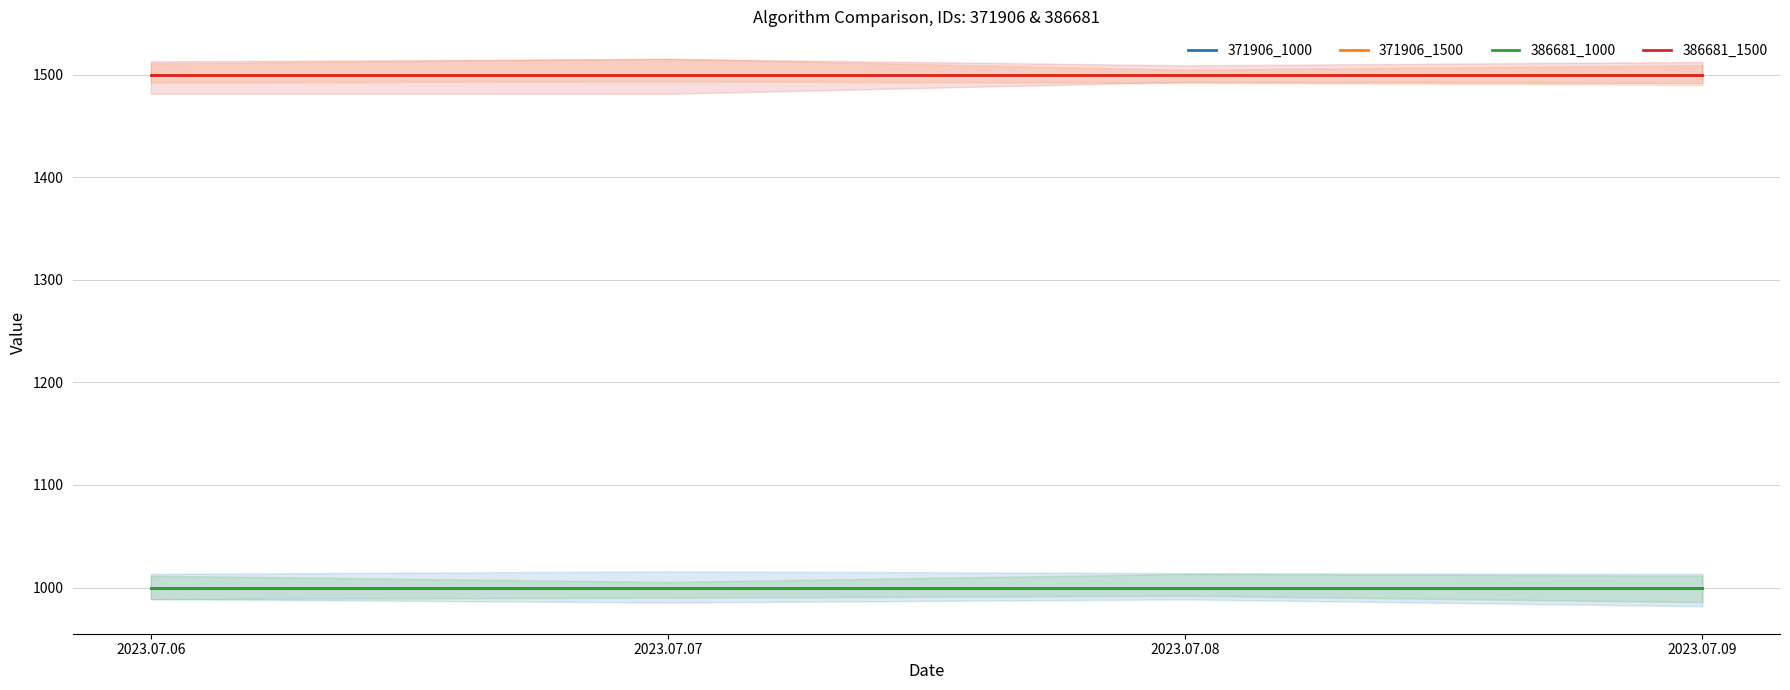

Is it true that 386681_1000 equals 1000 at 2023.07.06?

True